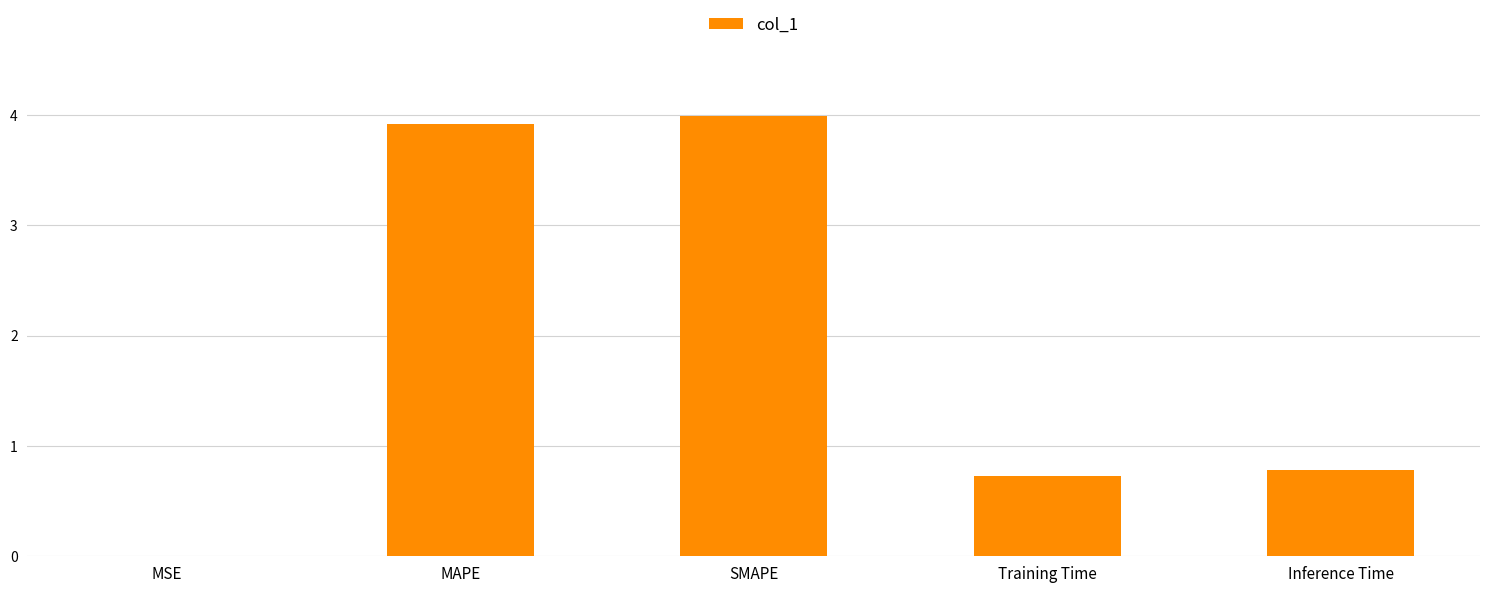

Does the chart contain stacked bars?

No